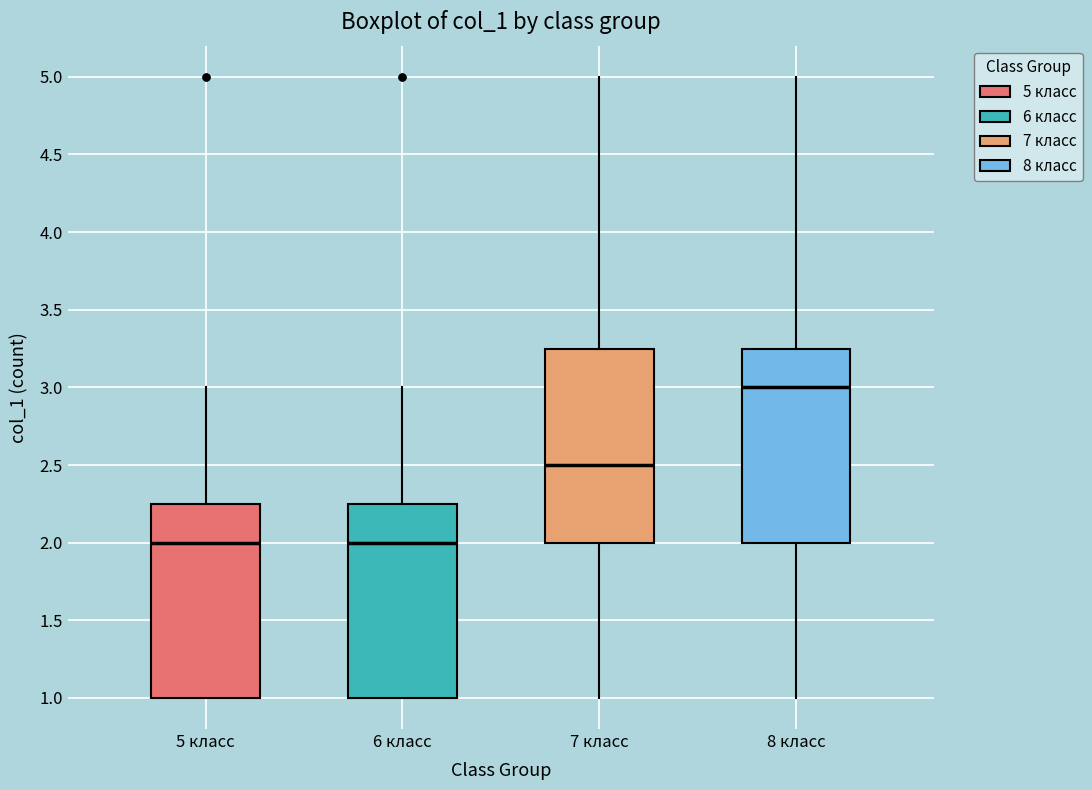

Reading left to right, transcribe this box plot: for each box, give where its median line is, the range the box spans, and where its two whiskers end, as read against the y-axis. The values are not printed on the chart, so give them approximately, as read against the axis.

5 класс: median 2.00, box 1.00 to 2.25, whiskers 1.00 to 3.00
6 класс: median 2.00, box 1.00 to 2.25, whiskers 1.00 to 3.00
7 класс: median 2.50, box 2.00 to 3.25, whiskers 1.00 to 5.00
8 класс: median 3.00, box 2.00 to 3.25, whiskers 1.00 to 5.00